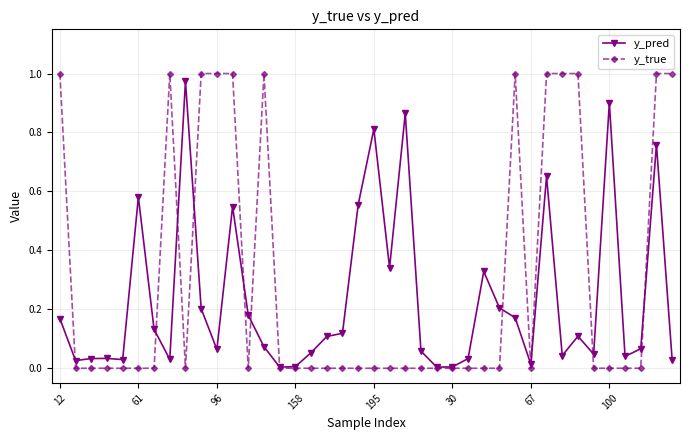

Rank the series by their average value, from lowest to highest.

y_pred, y_true